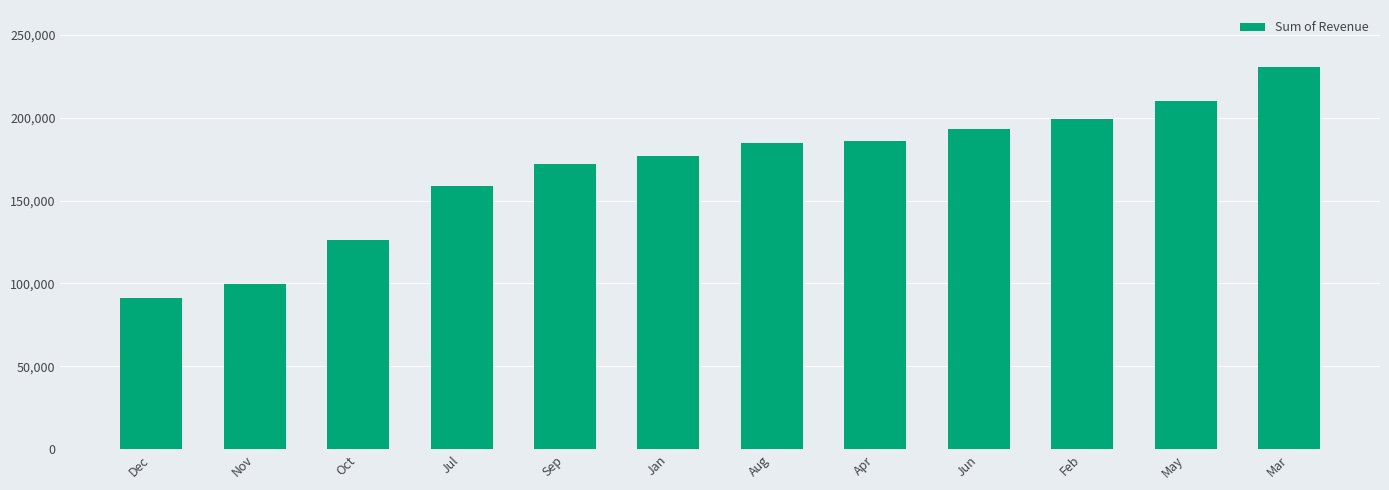

What is the value of the 1st bar from the left?

91073